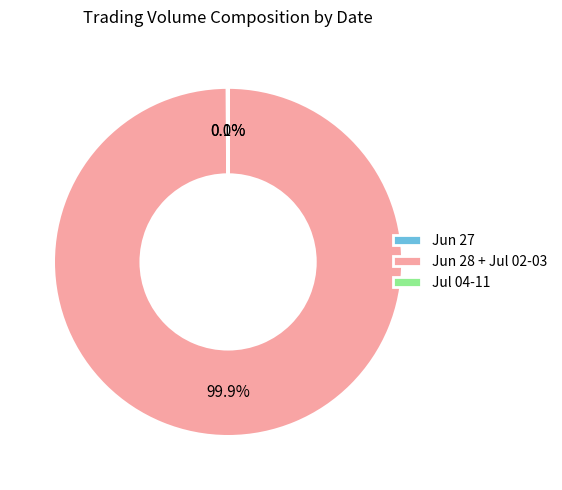

Which slice represents more than half of the pie?

Jun 28 + Jul 02-03